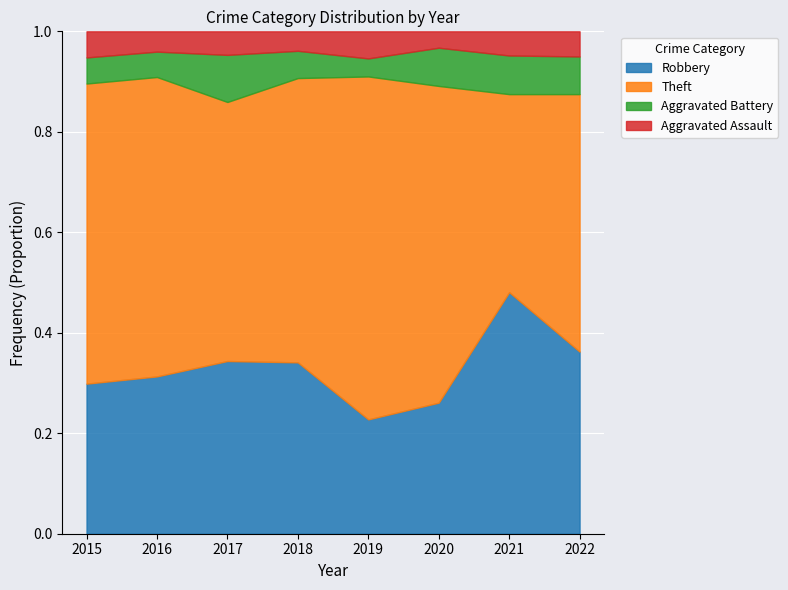

Which category has the highest value across all series?

2019